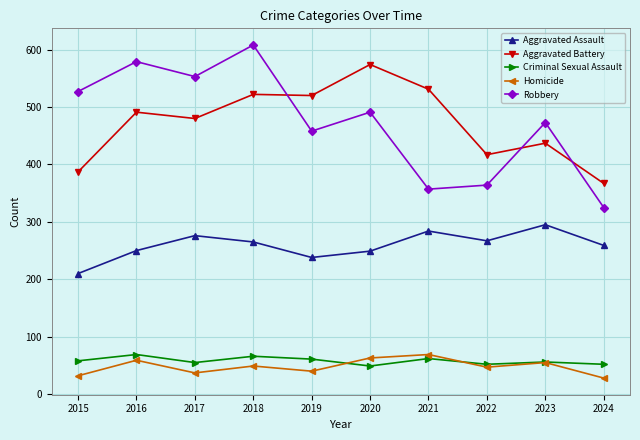

What is the value of the Aggravated Battery point at the 5th from the left?

520